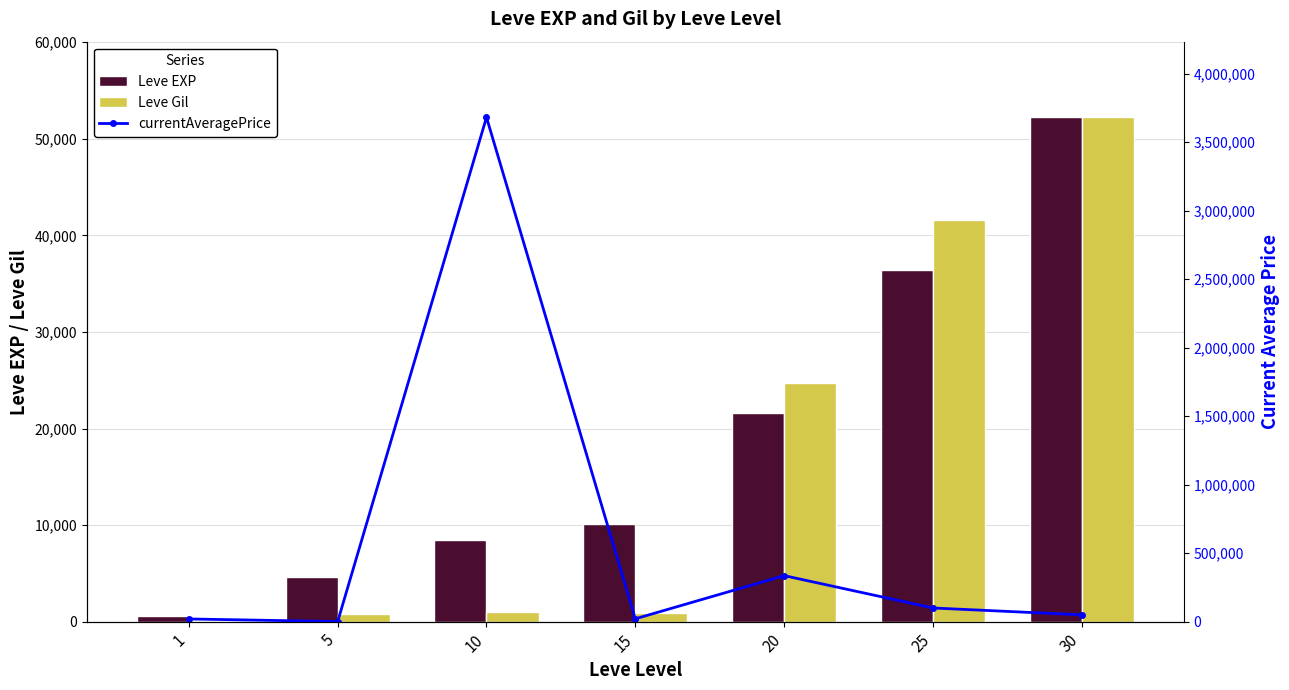

Which series has the largest total across all categories?

currentAveragePrice